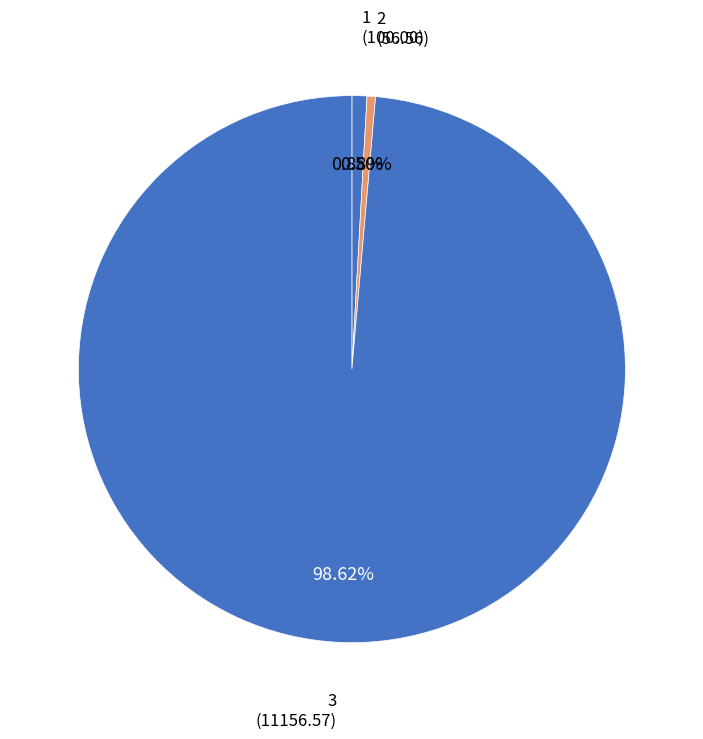

How many slices are in this pie chart?

3